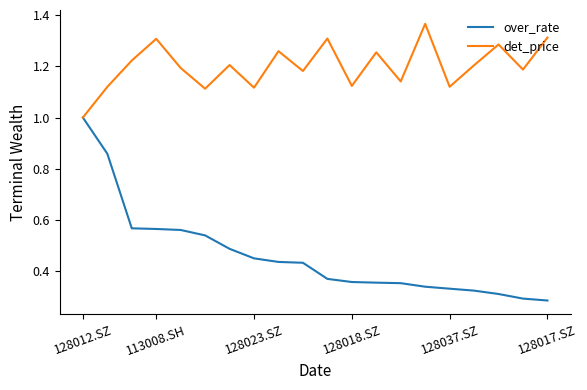

Which series has the widest spread of values?

over_rate